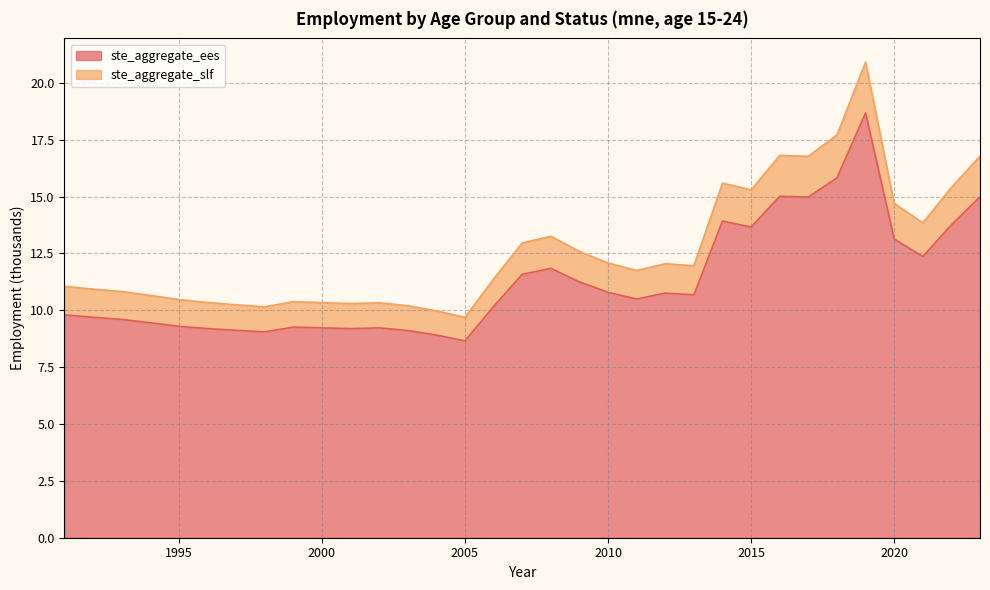

True or false: ste_aggregate_ees has a value of 15.2 at 2011.

False